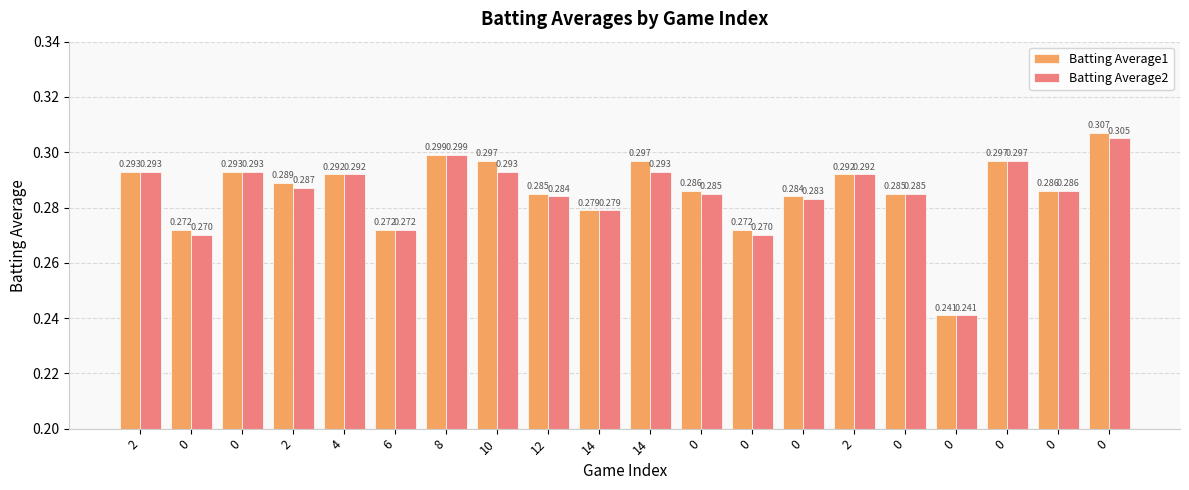

What are all the series names shown in the legend?

Batting Average1, Batting Average2